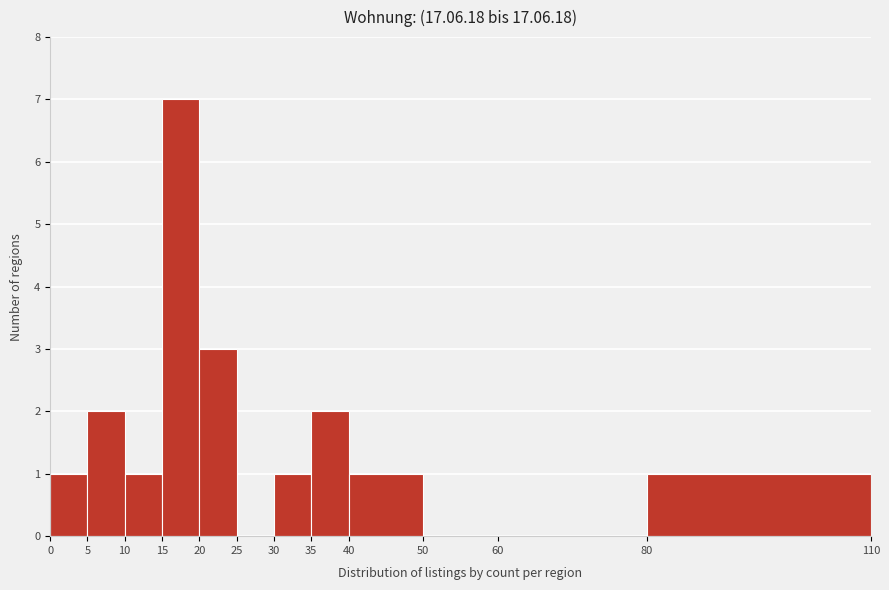

Reading left to right, list every bar in this chart as the range it spans on the x-axis followed by its height. The values are not printed on the chart, so give them approximately, as read against the axis.

0 to 5: 1
5 to 10: 2
10 to 15: 1
15 to 20: 7
20 to 25: 3
25 to 30: 0
30 to 35: 1
35 to 40: 2
40 to 50: 1
50 to 60: 0
60 to 80: 0
80 to 110: 1